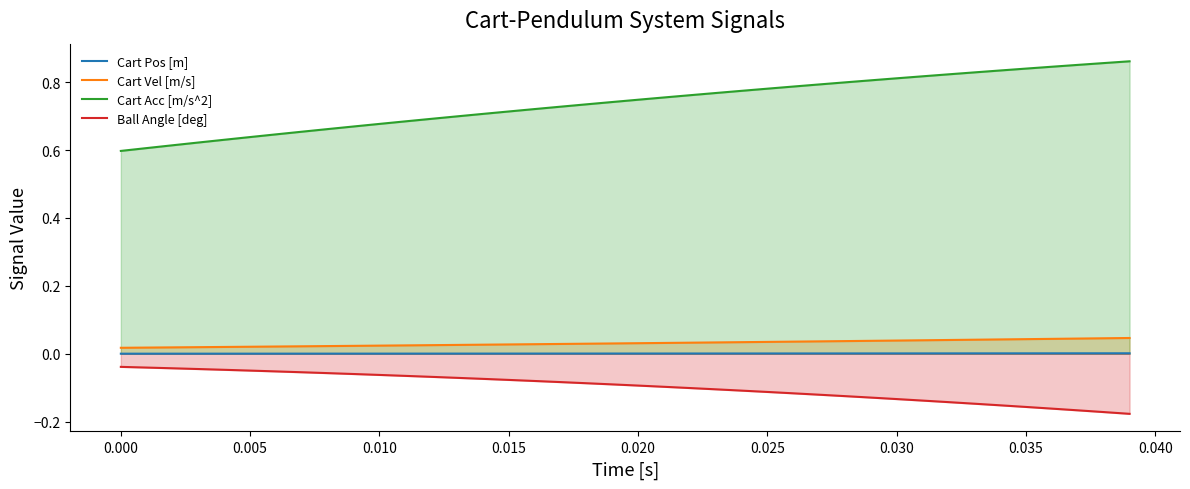

Which series has the largest range (max minus min)?

Cart Acc [m/s^2]